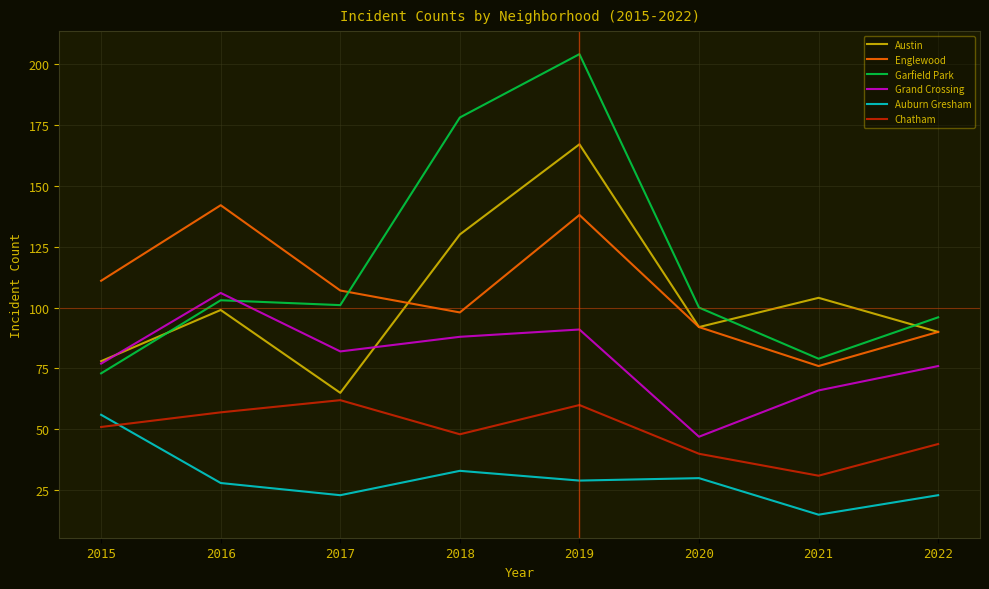

Is it true that Englewood equals 117 at 2021?

False